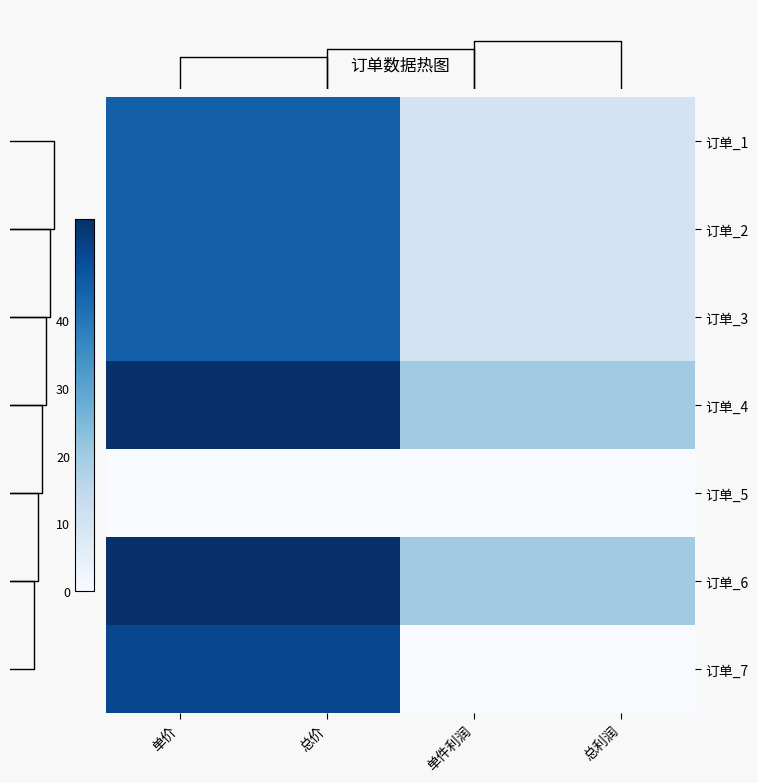

Reading left to right, extract all data points from this chart.

订单_1: 单价=45	总价=45	单件利润=10	总利润=10
订单_2: 单价=45	总价=45	单件利润=10	总利润=10
订单_3: 单价=45	总价=45	单件利润=10	总利润=10
订单_4: 单价=55	总价=55	单件利润=20	总利润=20
订单_5: 单价=0	总价=0	单件利润=0	总利润=0
订单_6: 单价=55	总价=55	单件利润=20	总利润=20
订单_7: 单价=50	总价=50	单件利润=0	总利润=0